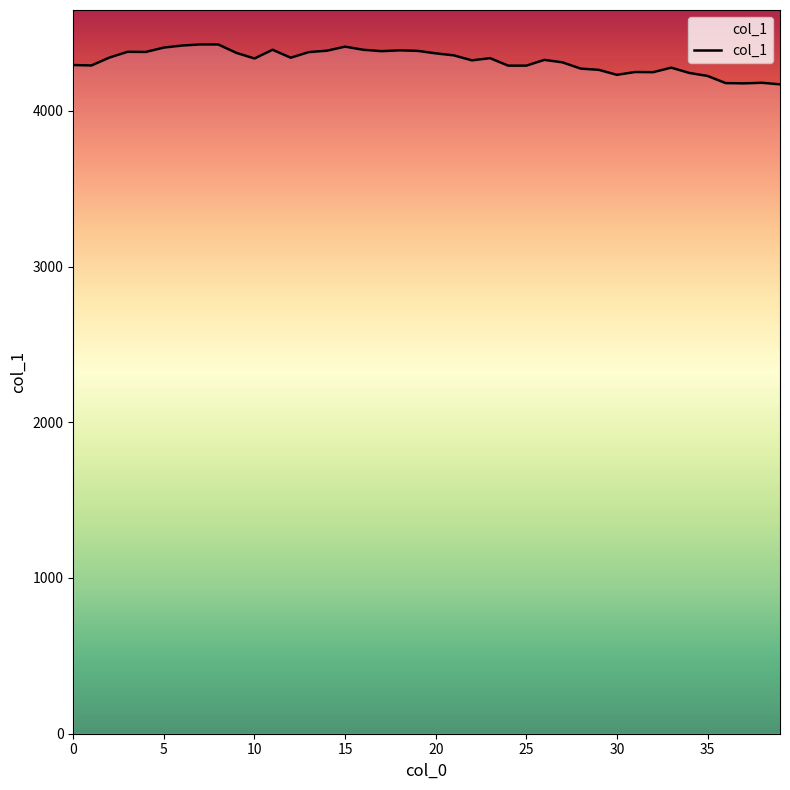

What is the minimum value shown in the chart?

4170